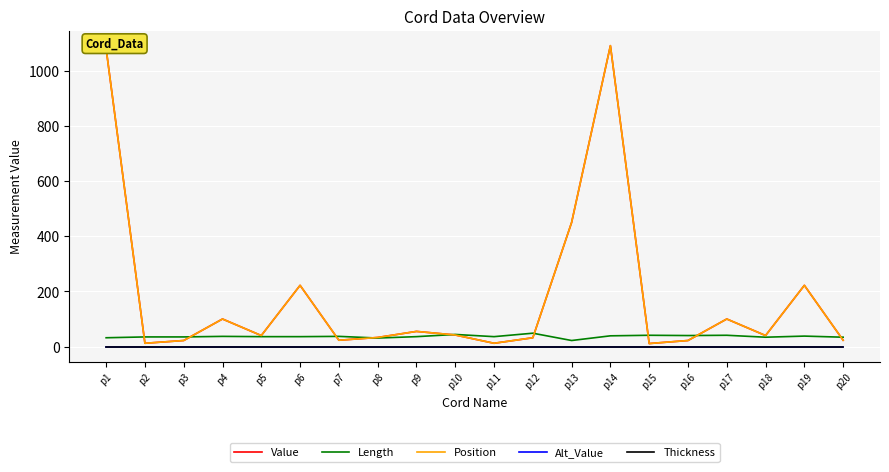

How many lines are shown in the chart?

5